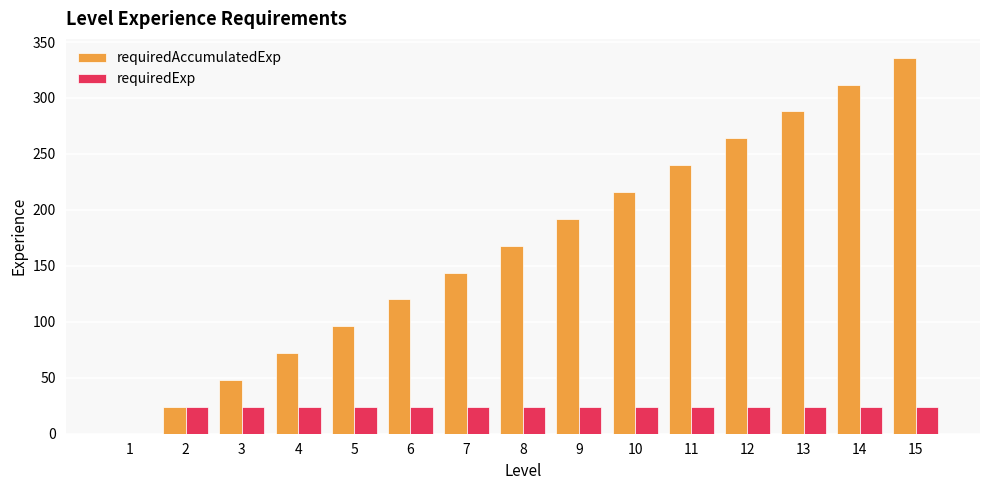

Which category has the highest value across all series?

15